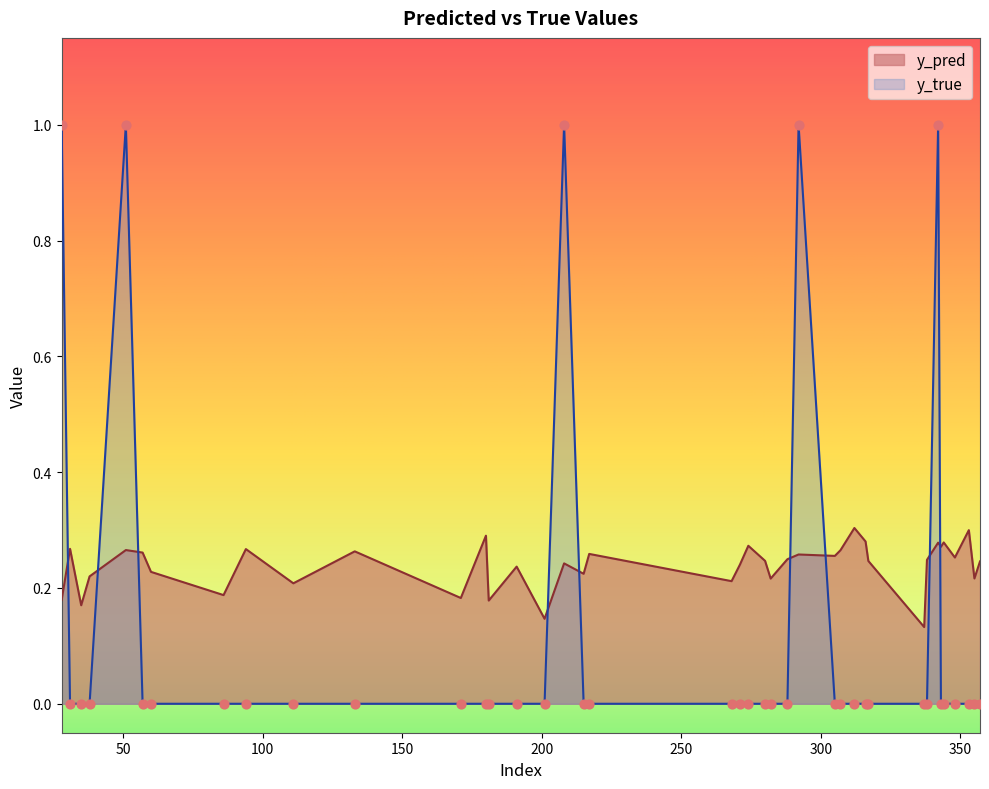

Which series contains the highest Y value?

y_true